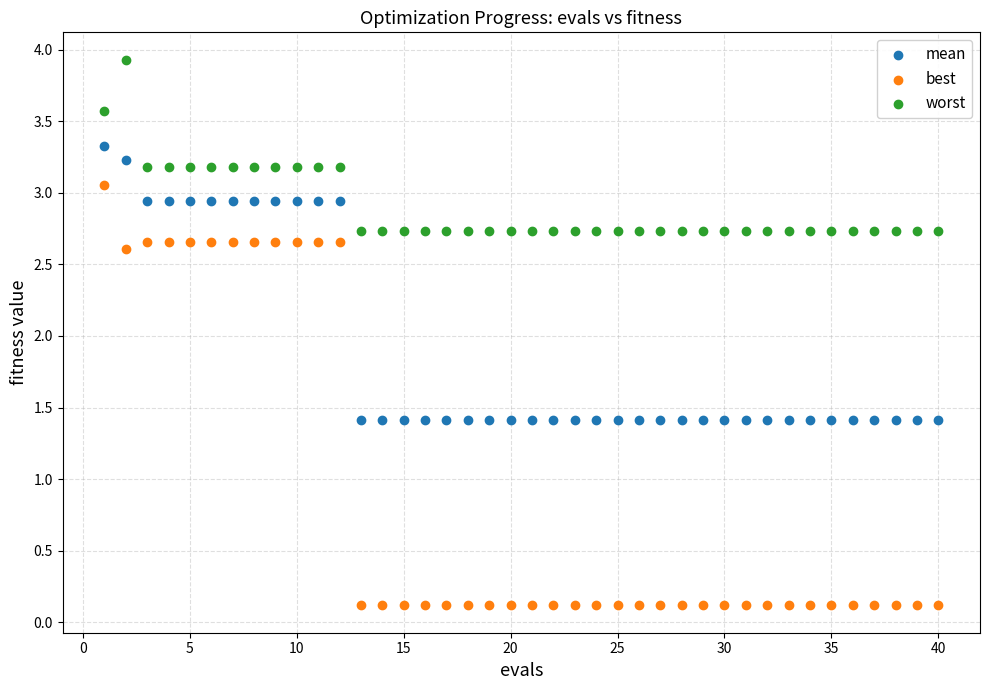

Which series contains the highest Y value?

worst